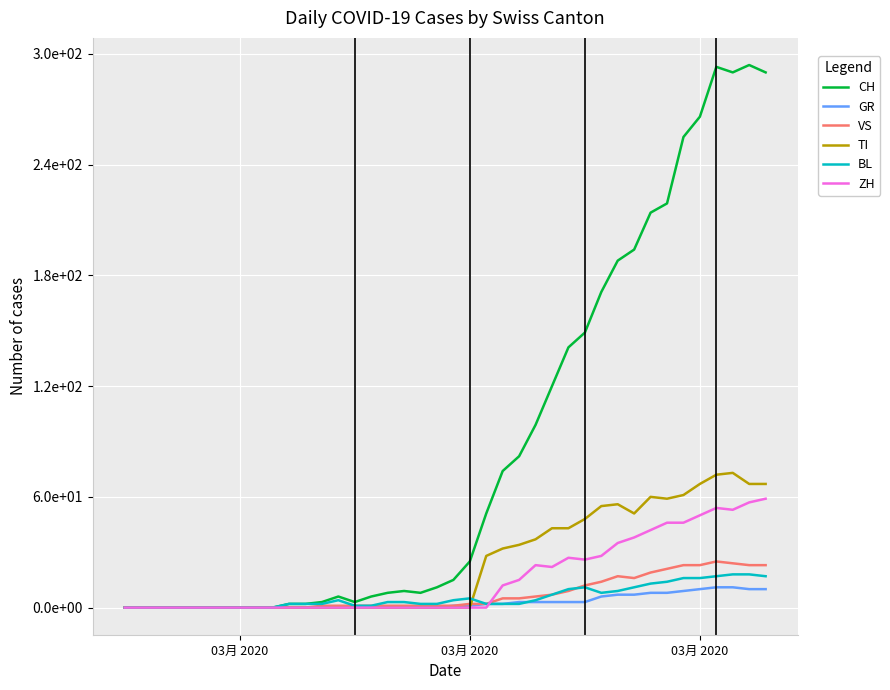

Which series has the widest spread of values?

CH